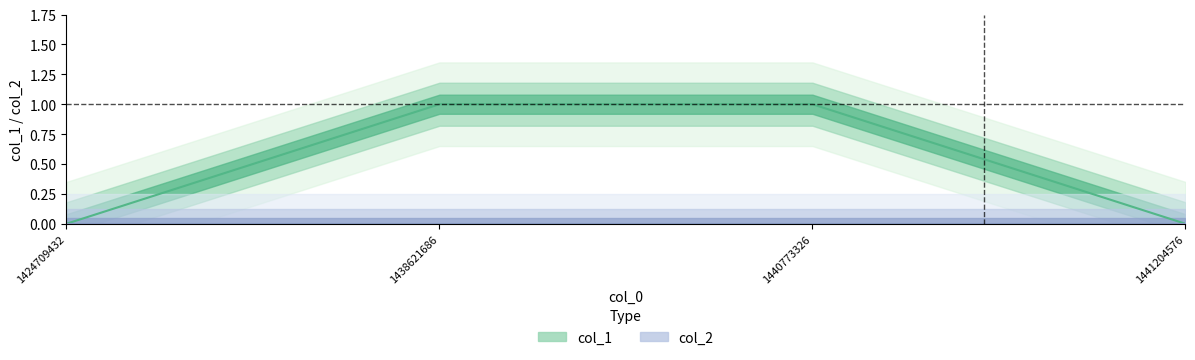

List the series in order of their overall mean, lowest first.

col_2, col_1